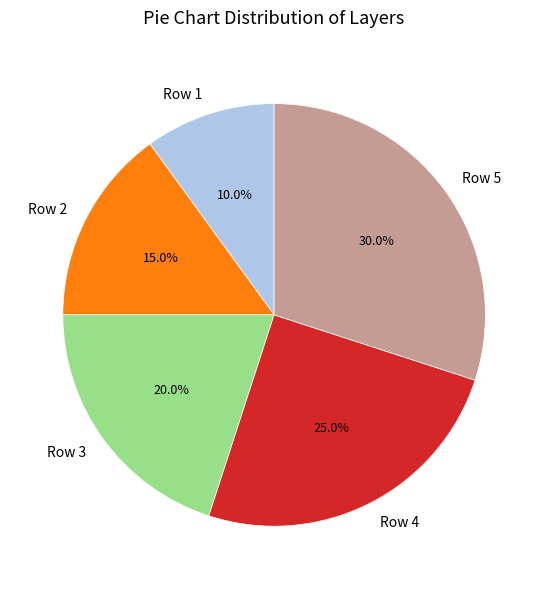

What is the largest slice in the pie chart?

Row 5